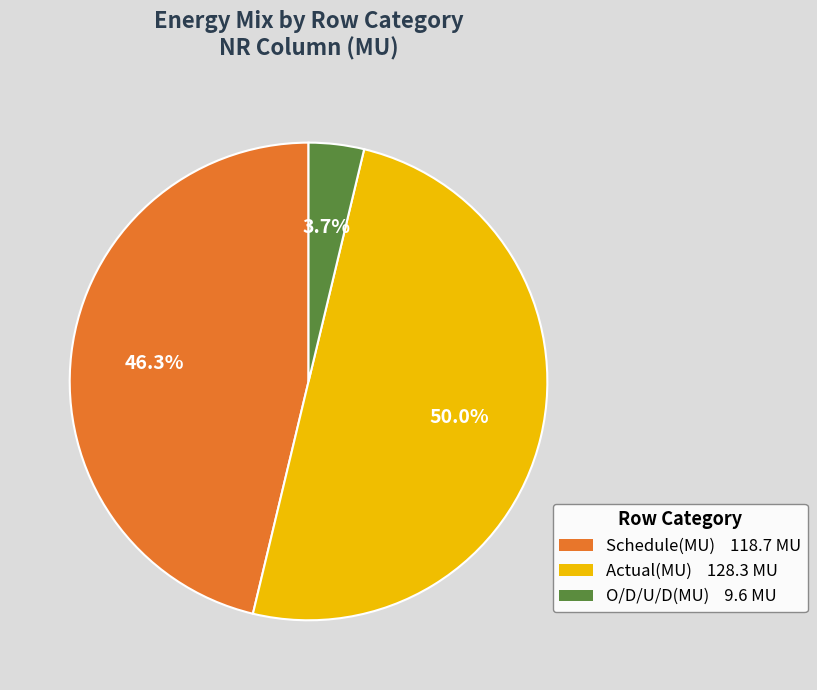

What percentage is the Actual(MU) slice, to the nearest percent?

50%